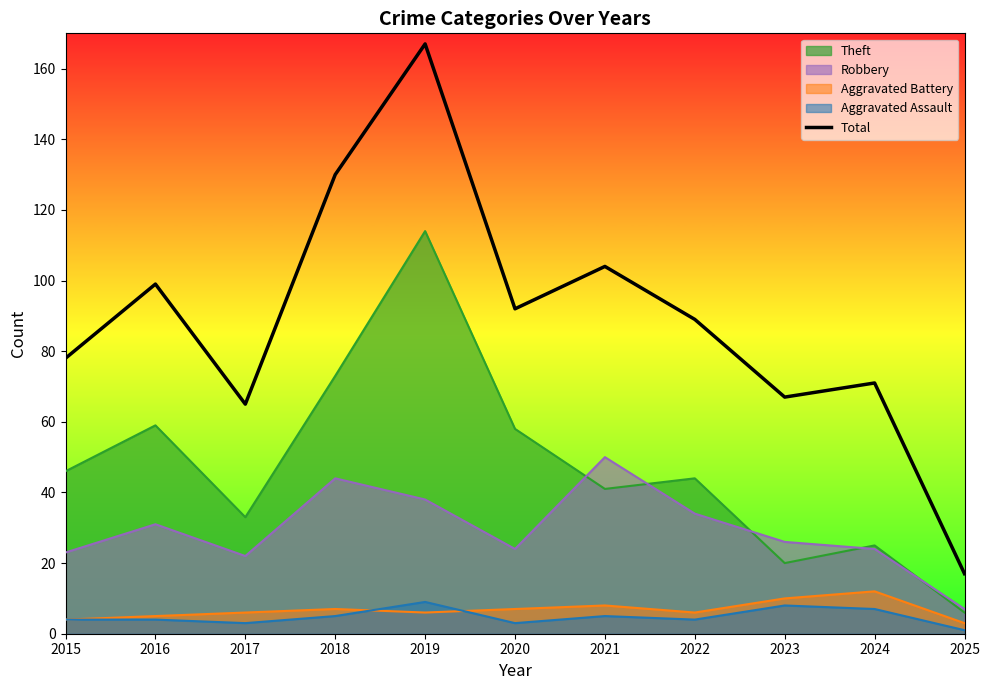

What is the maximum value shown in the chart?

167